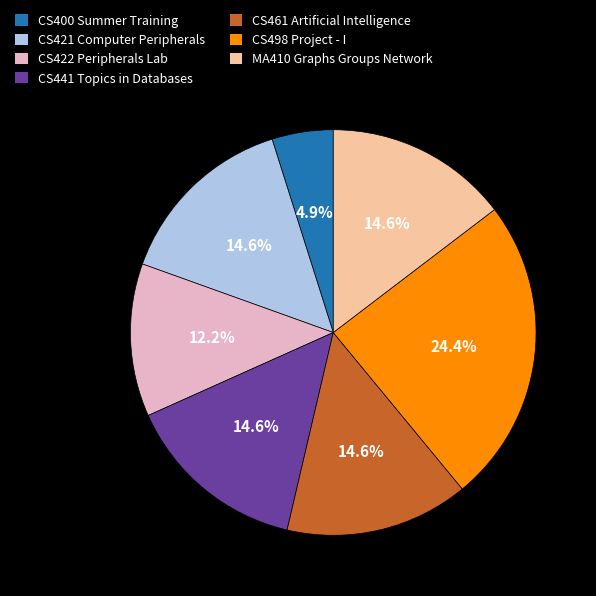

What is the smallest slice in the pie chart?

CS400 Summer Training